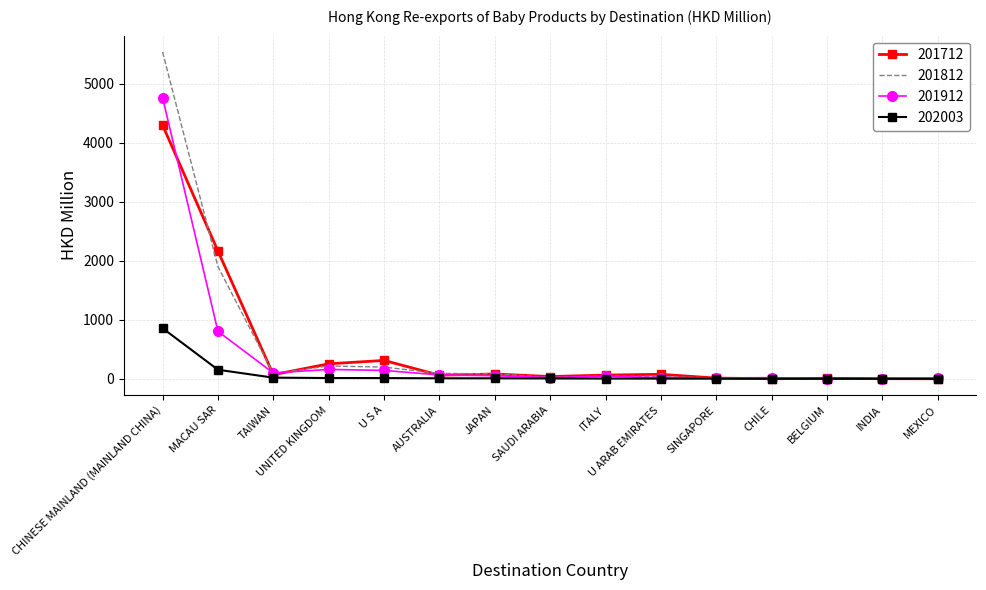

At which category does the chart reach its peak across all series?

CHINESE MAINLAND (MAINLAND CHINA)